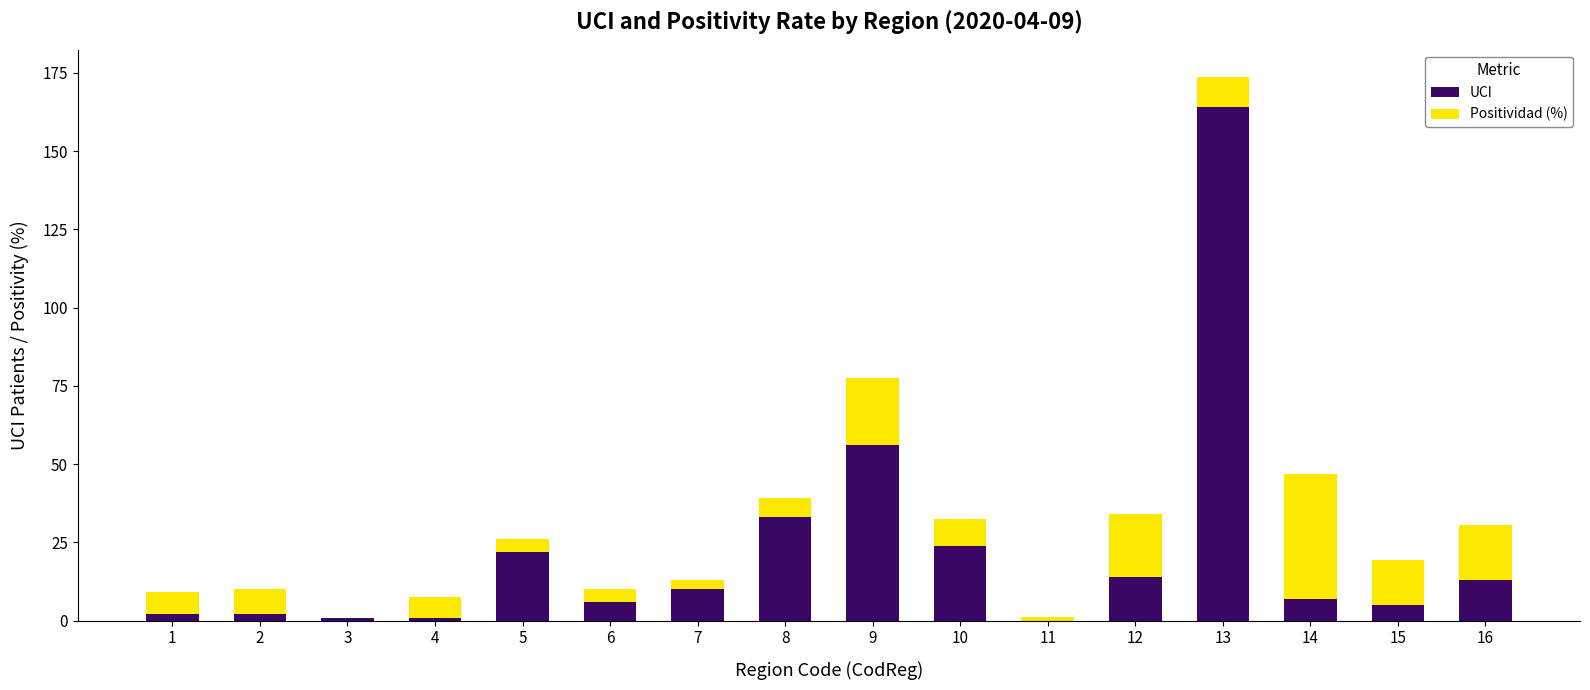

What is the total value across all series at 6?

10.2